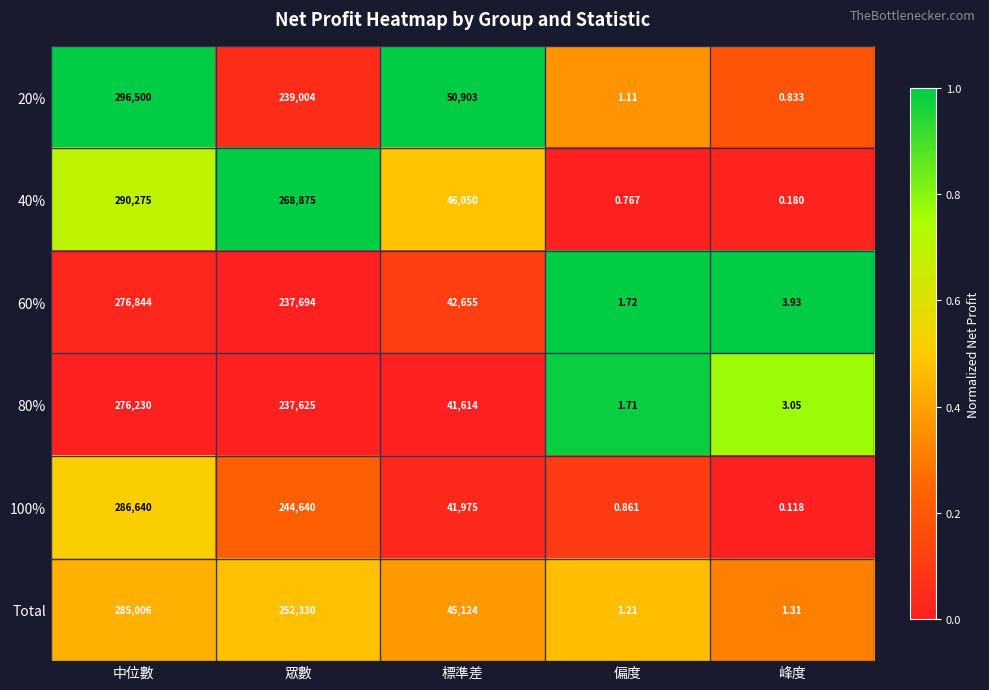

At which category is the sum across all series the highest?

中位數